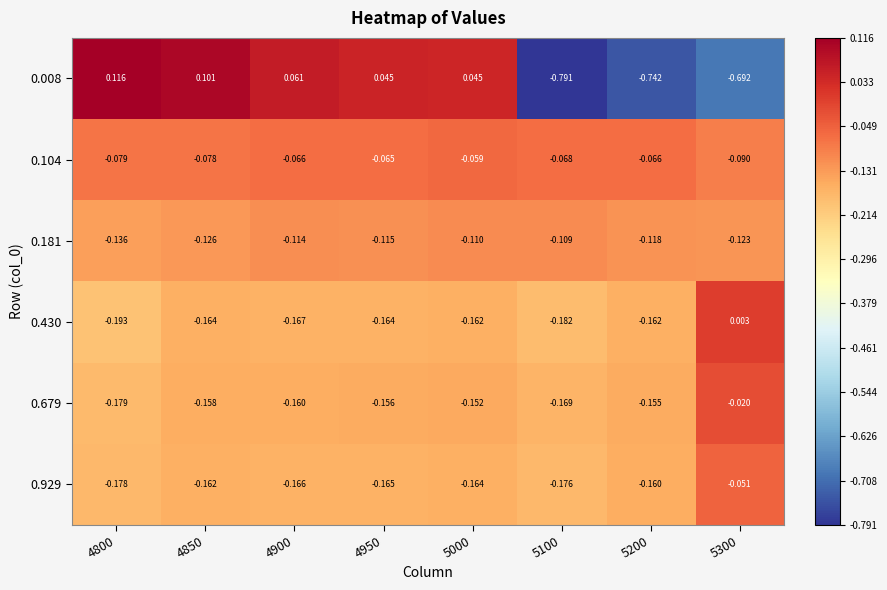

Is the value of 0.679 at 4900 greater than the value of 0.181 at 5300?

No